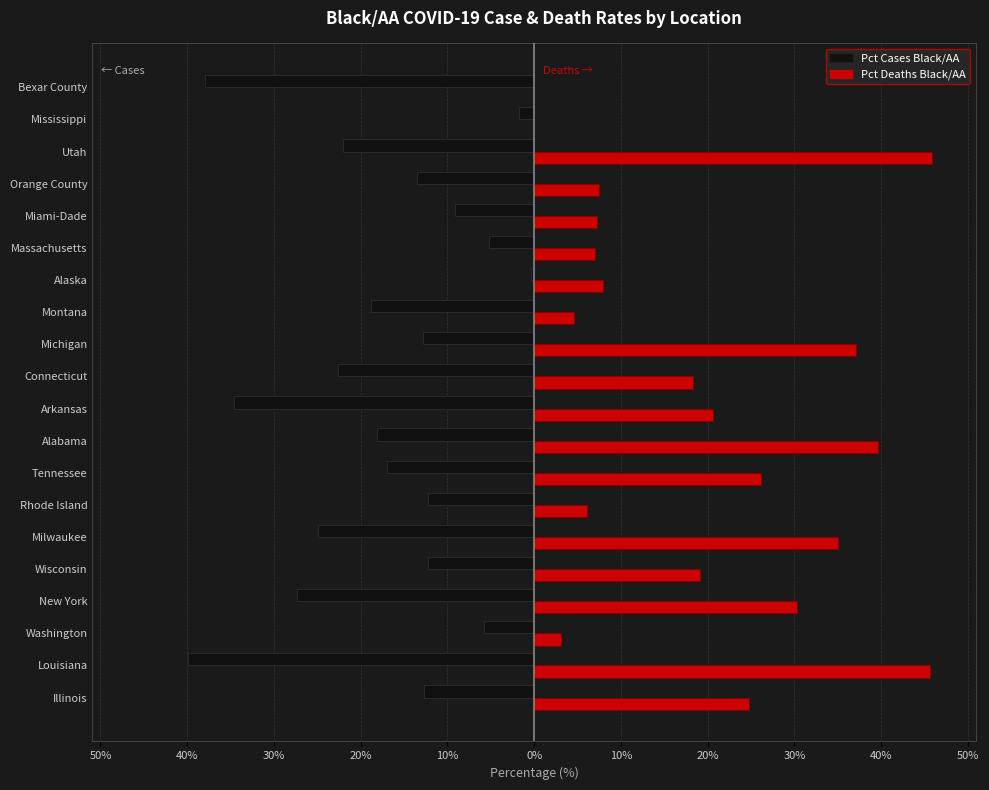

What are all the series names shown in the legend?

Pct Cases Black/AA, Pct Deaths Black/AA